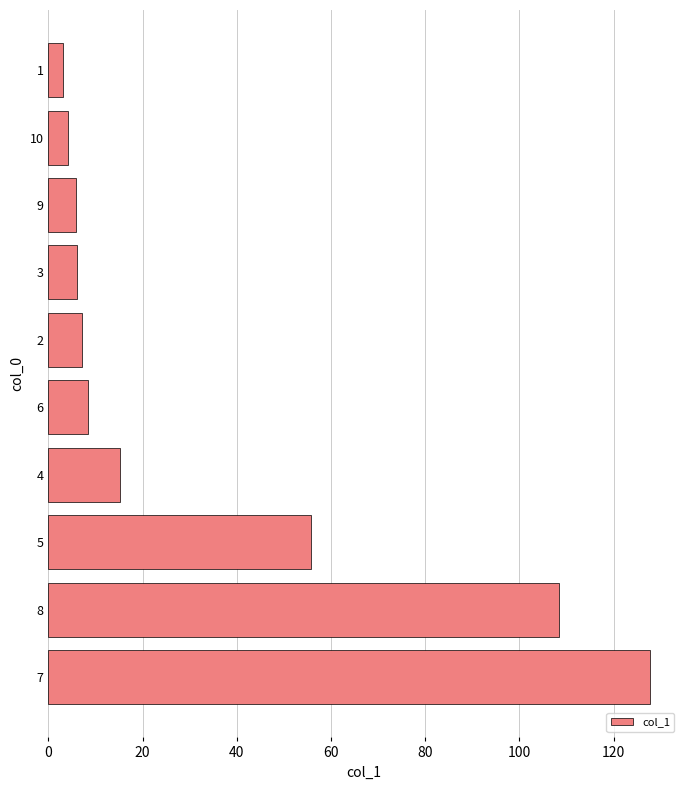

How many data points does each series have?

10